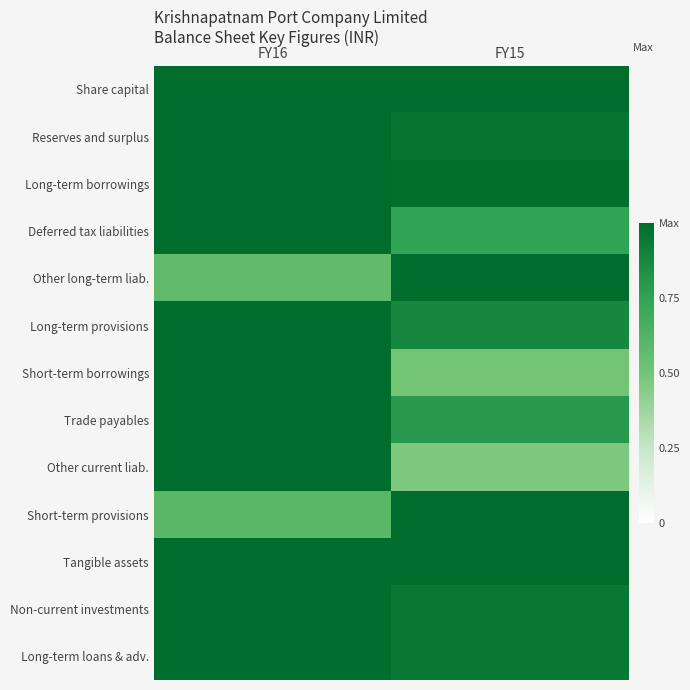

Which has a higher value, FY15 or FY16?

FY15